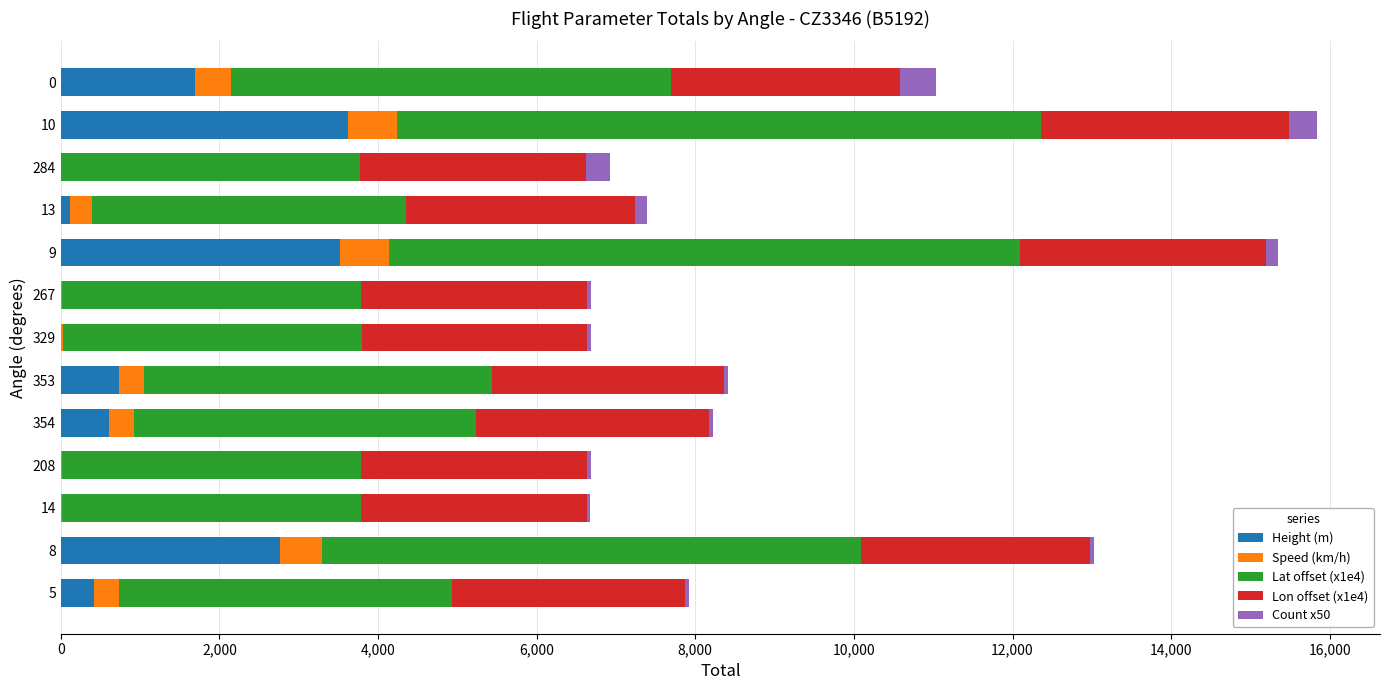

How many series are shown in this chart?

5